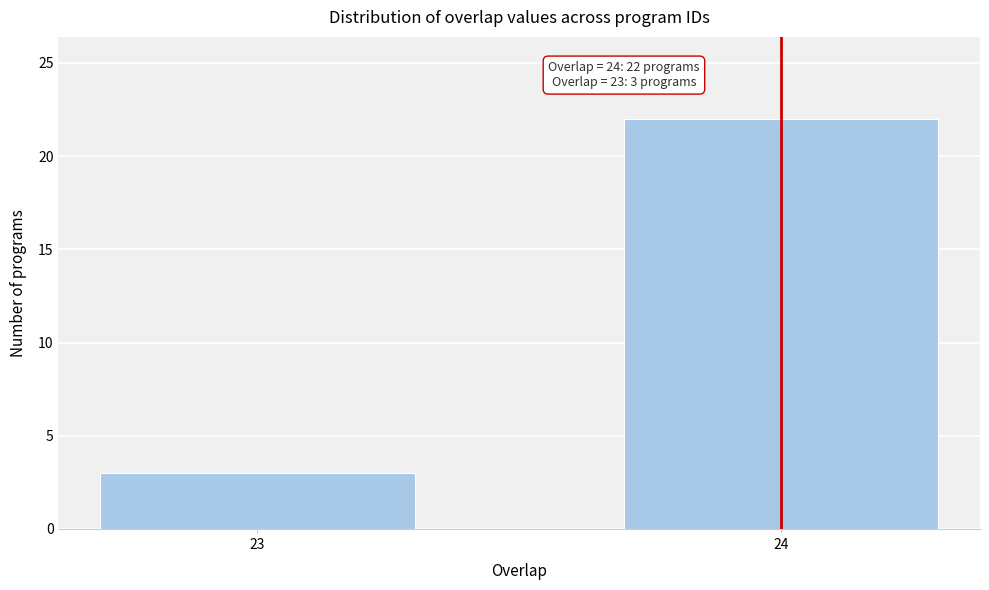

Reading right to left, transcribe all the data shown in this chart.

22	3